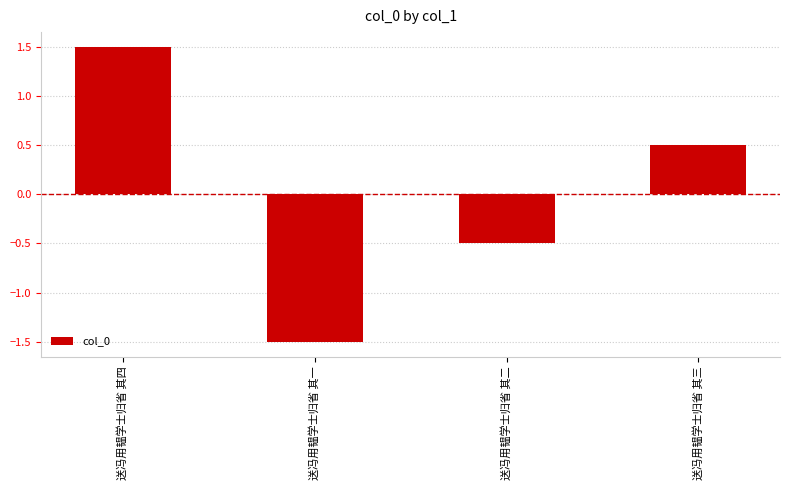

Which has a higher value, 送冯用韫学士归省 其三 or 送冯用韫学士归省 其四?

送冯用韫学士归省 其四